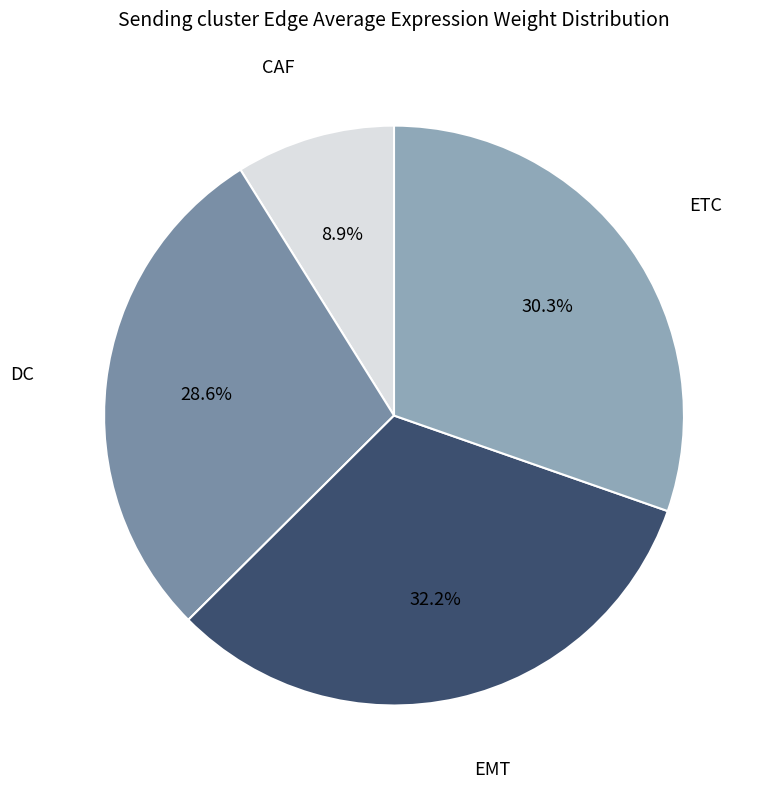

Is there any slice that represents more than half of the pie?

No